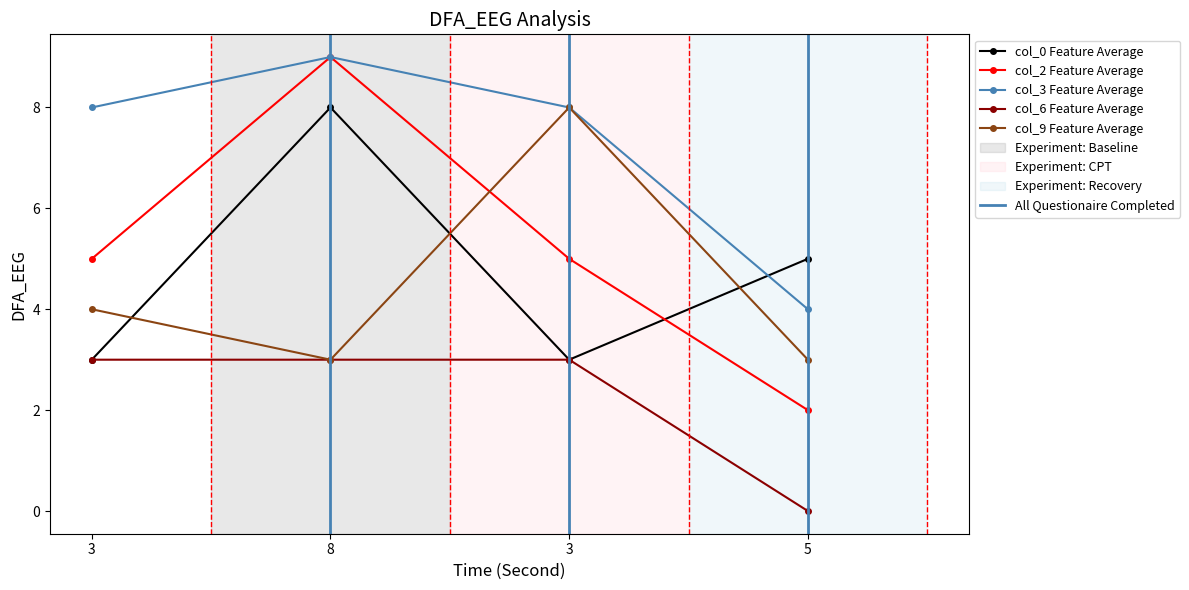

Reading left to right, what are all the values shown in this chart?

col_0: 3=3	8=8	3=3	5=5
col_2: 3=5	8=9	3=5	5=2
col_3: 3=8	8=9	3=8	5=4
col_6: 3=3	8=3	3=3	5=0
col_9: 3=4	8=3	3=8	5=3